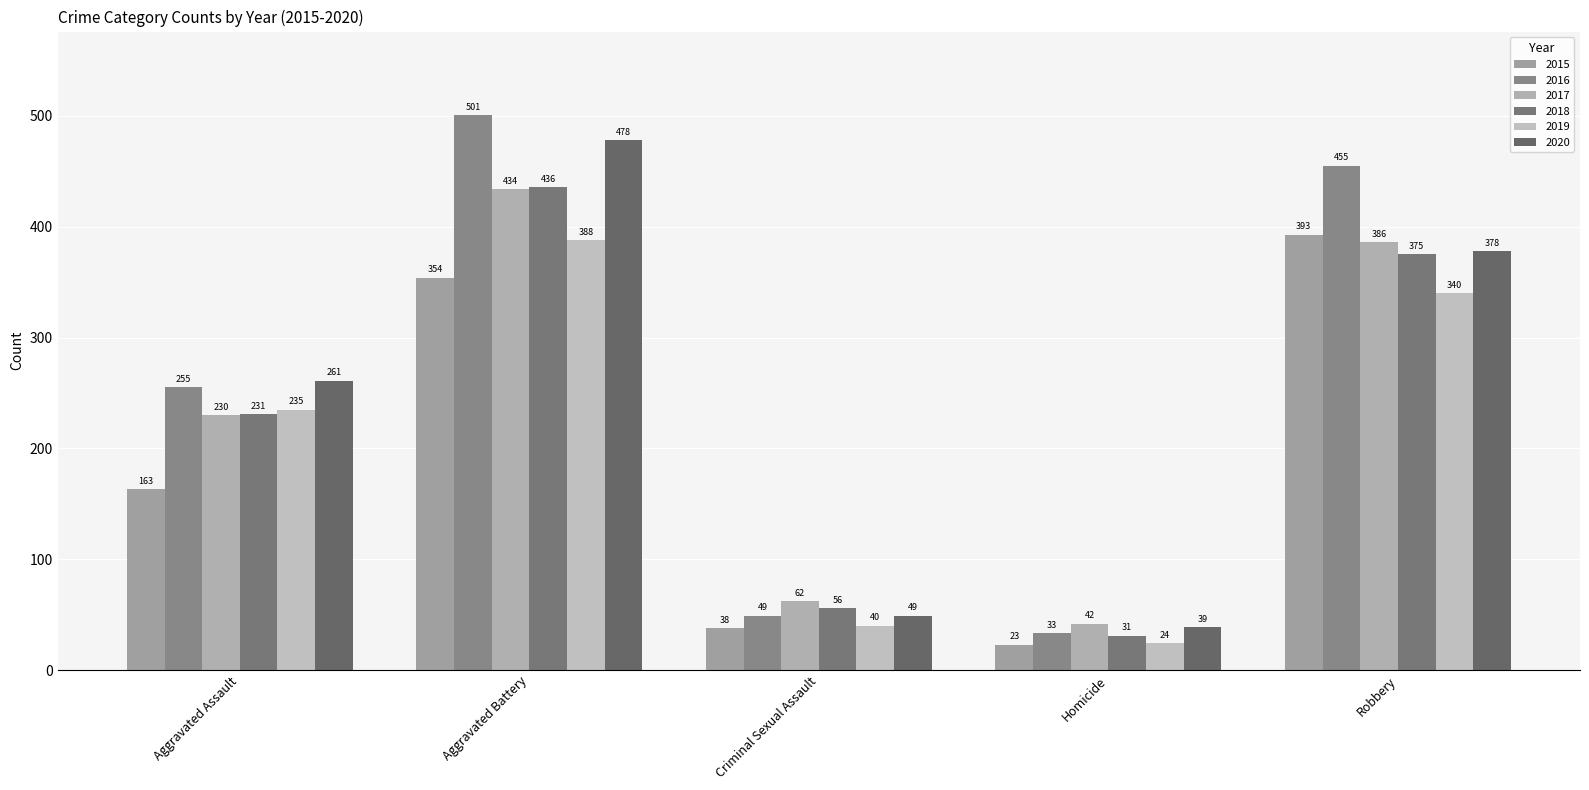

What position from the left is Homicide?

4